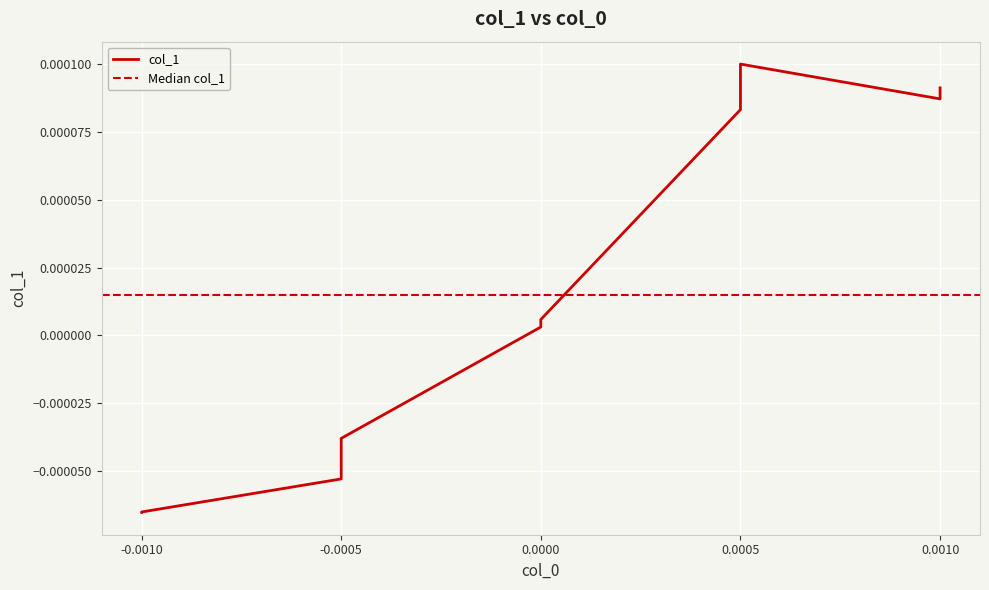

How many lines are shown in the chart?

1